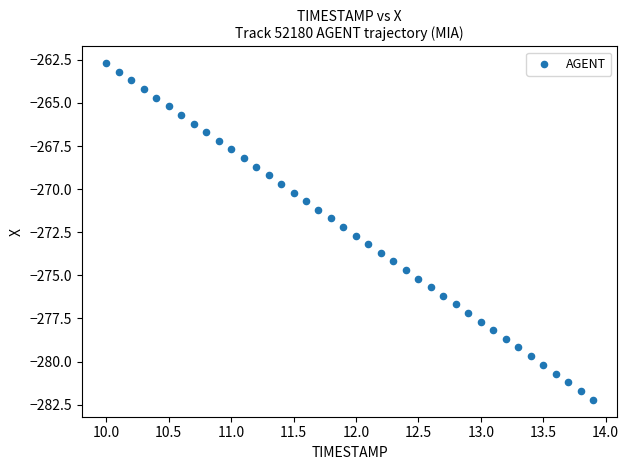

What is the range of Y values (max minus min)?

19.5